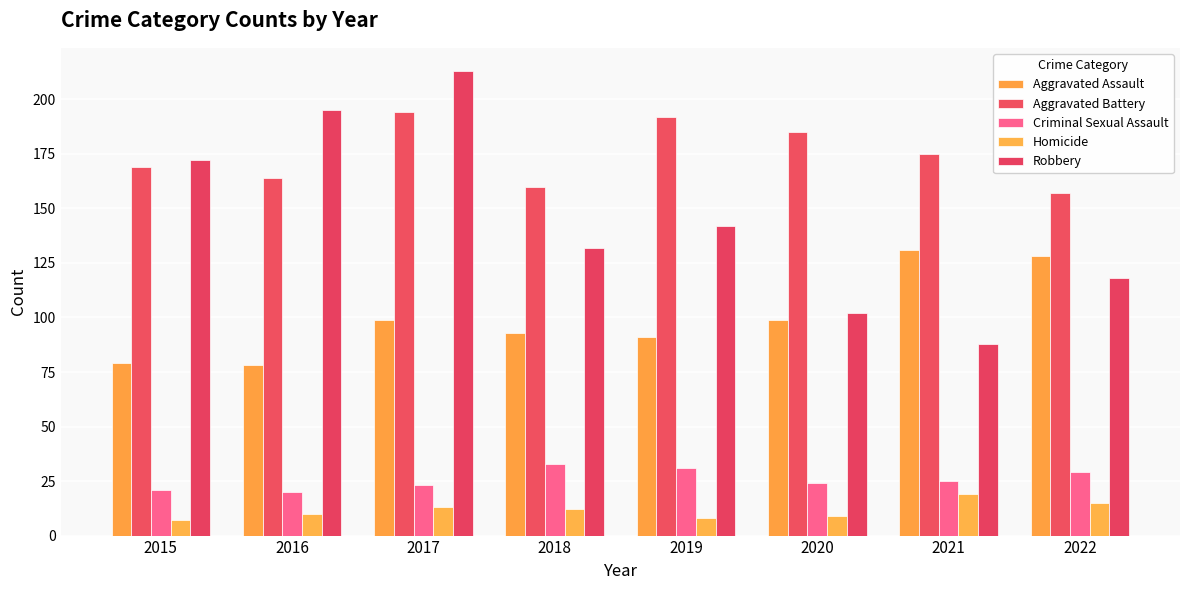

Is the value of Aggravated Battery at 2016 greater than the value of Homicide at 2015?

Yes